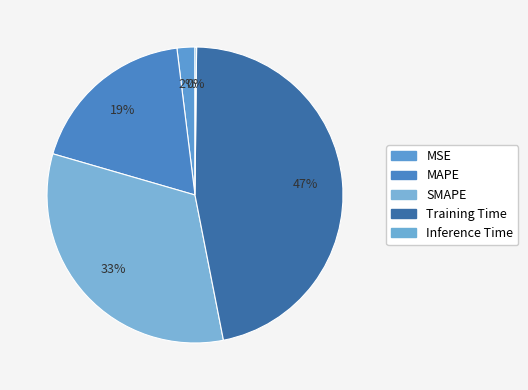

Rank the categories by value from highest to lowest.

Training Time, SMAPE, MAPE, MSE, Inference Time